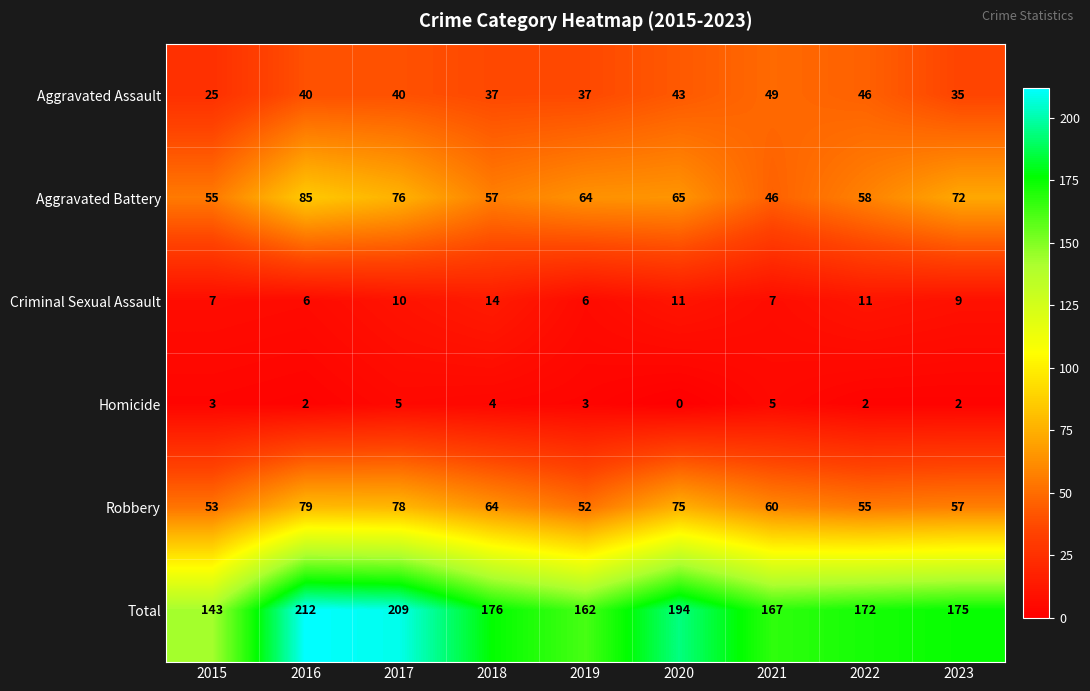

Which category has the highest value across all series?

2016